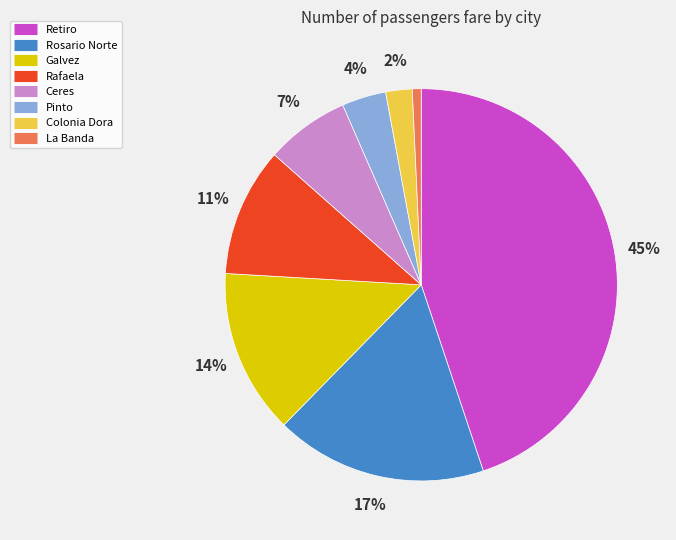

To the nearest percent, what portion does Pinto represent?

4%